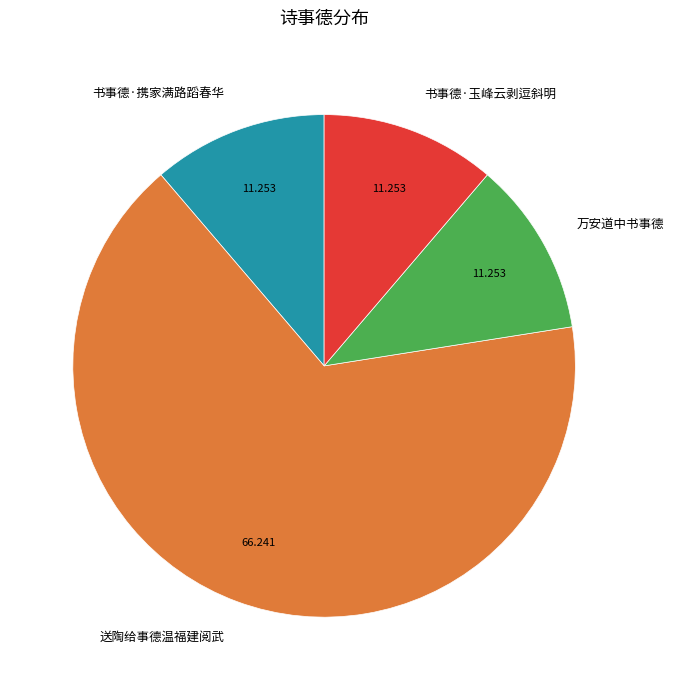

Do 书事德·玉峰云剥逗斜明 and 万安道中书事德 together represent more than half of the pie?

No